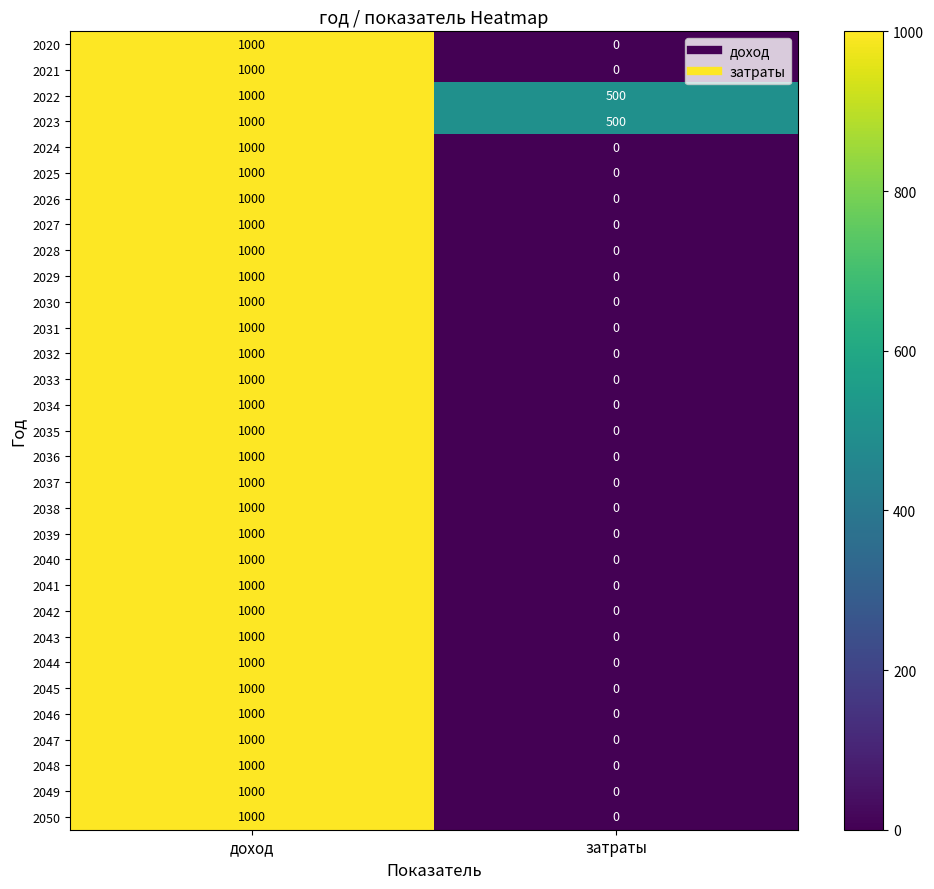

What value does the 2028 series have at доход?

1000